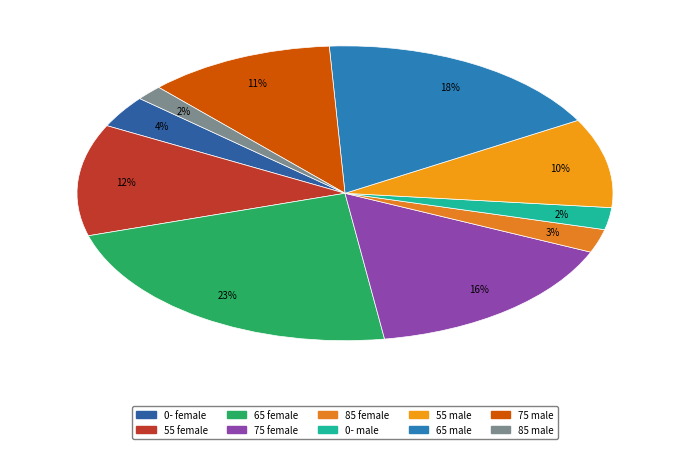

How many segments does this pie chart have?

10